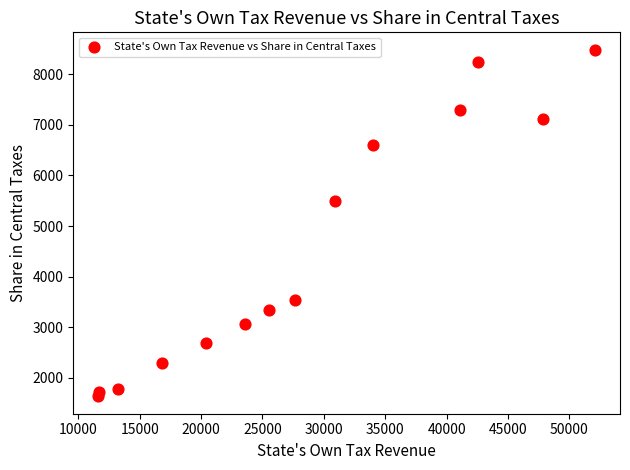

What Y value in the scatter plot is closest to 5059?

5496.2